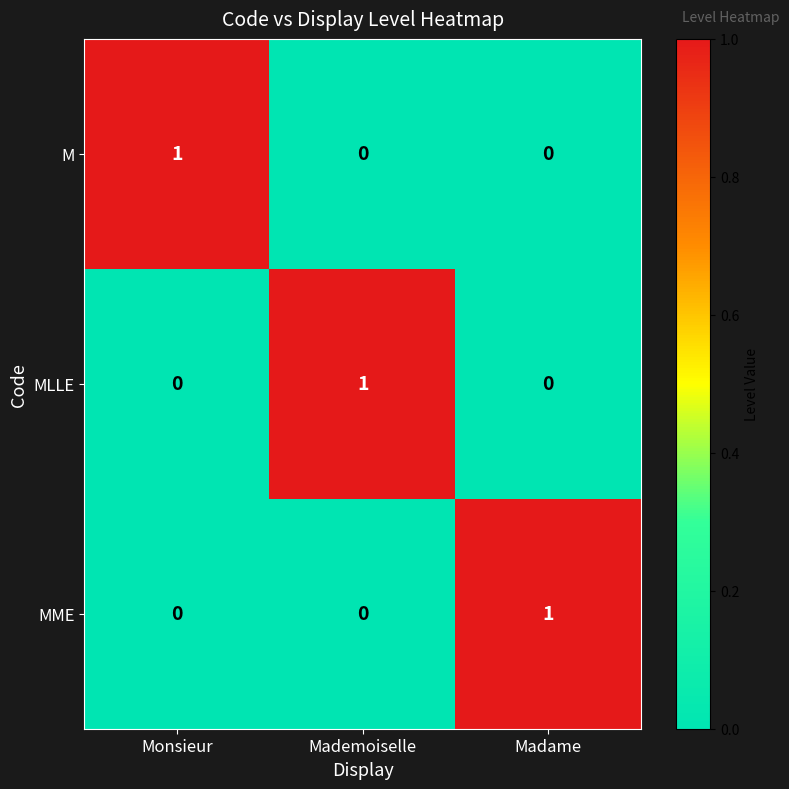

Reading left to right, list all the values displayed in this chart.

M: Monsieur=1	Mademoiselle=0	Madame=0
MLLE: Monsieur=0	Mademoiselle=1	Madame=0
MME: Monsieur=0	Mademoiselle=0	Madame=1